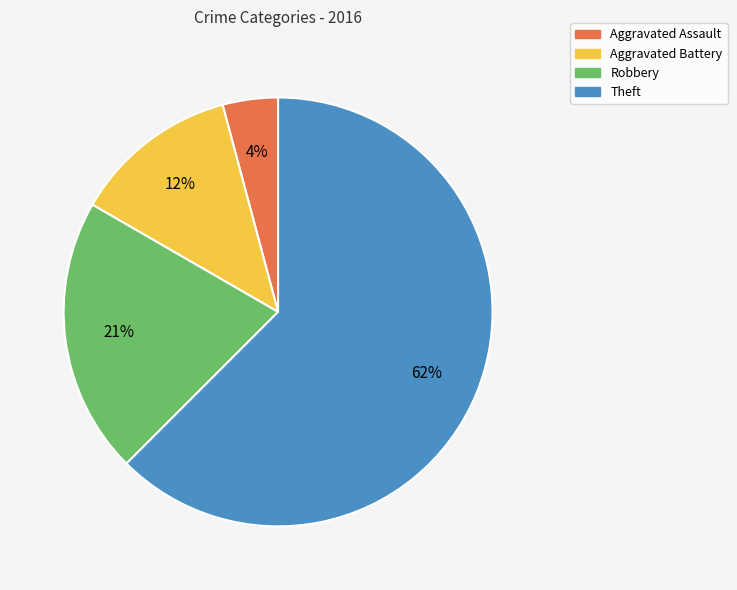

To the nearest percent, what is the average slice percentage?

25%